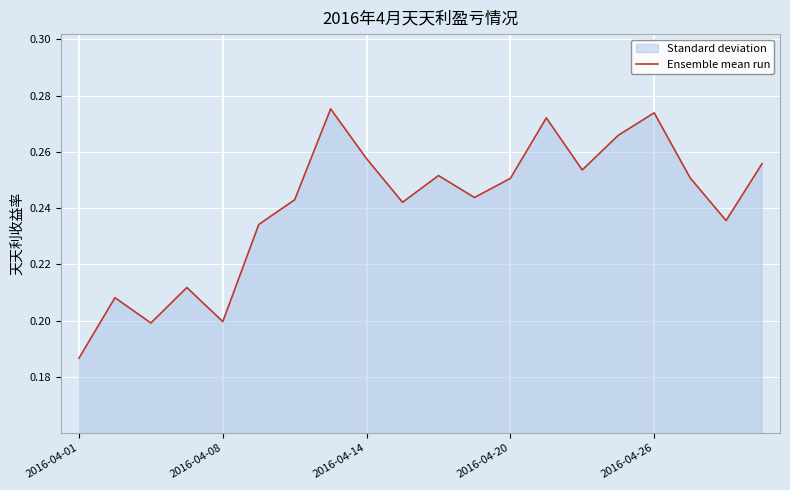

True or false: the data shows 0.4 at 13.

False